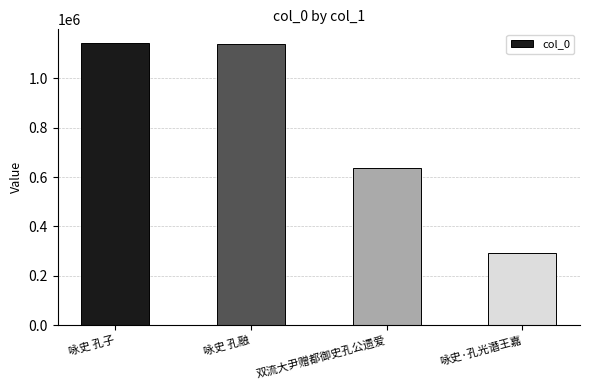

How many distinct data groups are displayed?

1